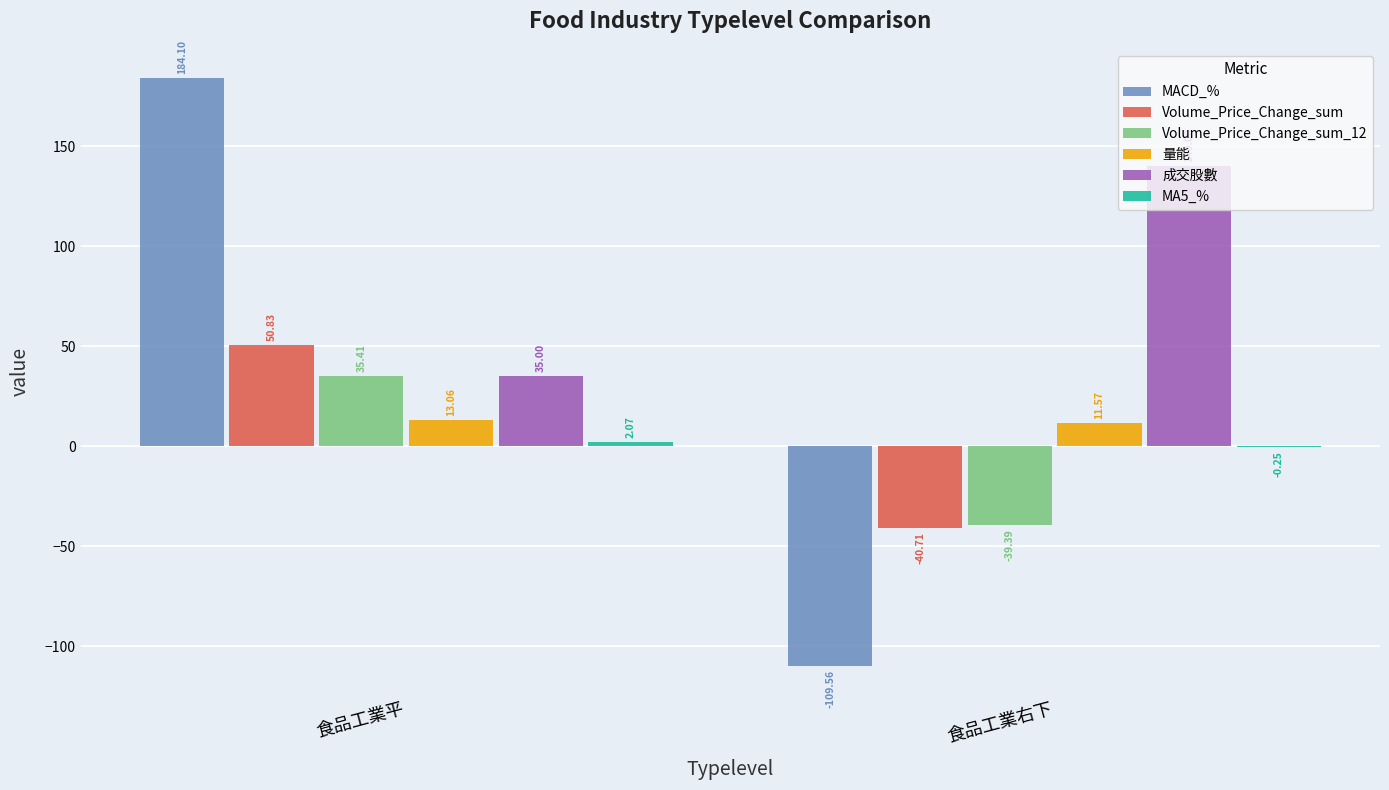

Which series changed the most between 食品工業平 and 食品工業右下?

MACD_%